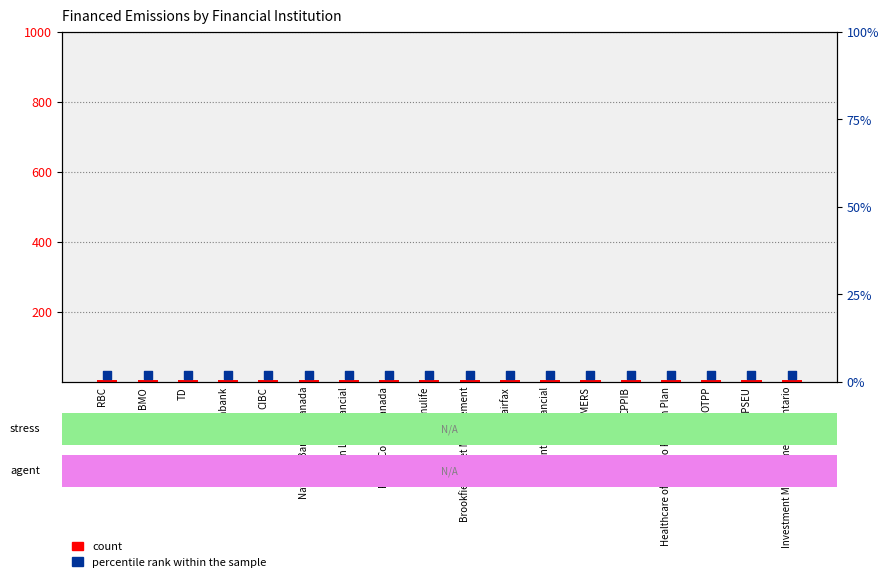

What is the total value across all series at OMERS?

7